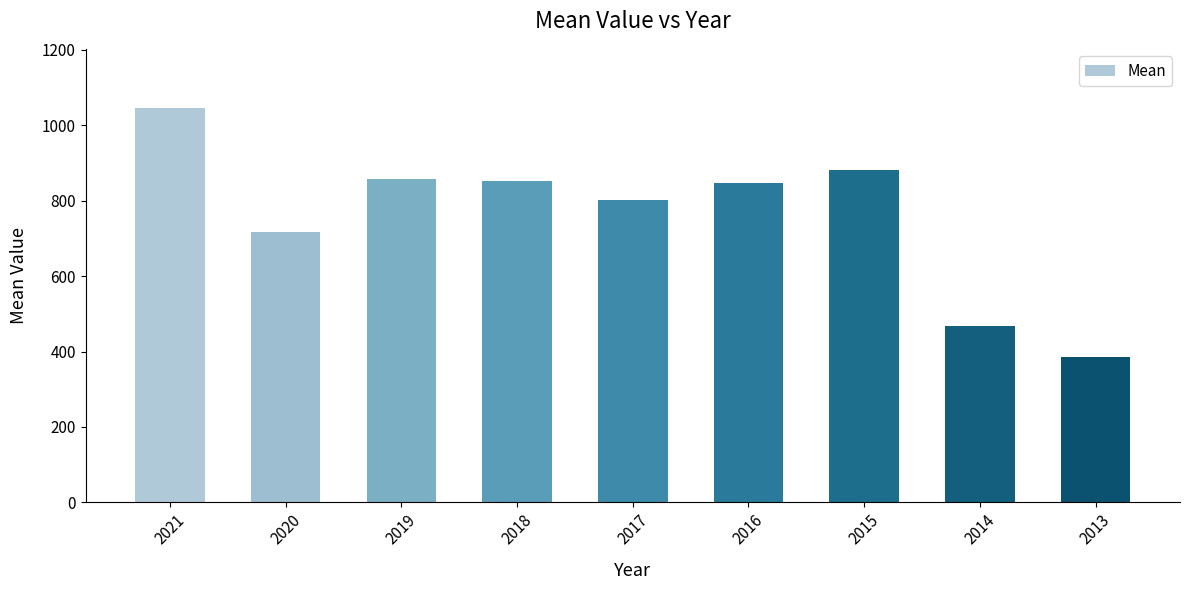

Is it true that the value at 2019 is 1393.1?

False